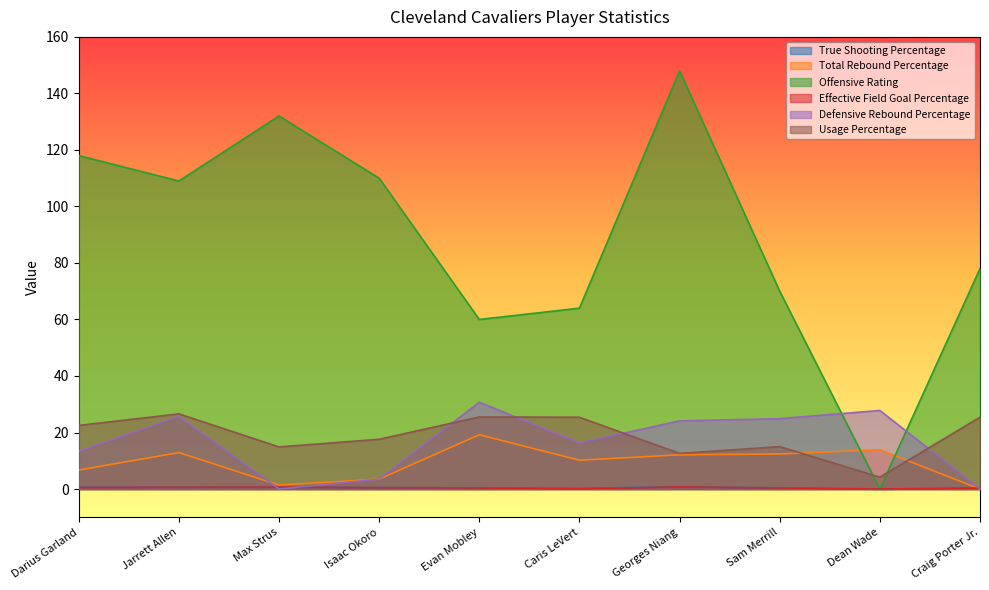

Which series has the largest total across all categories?

Offensive Rating